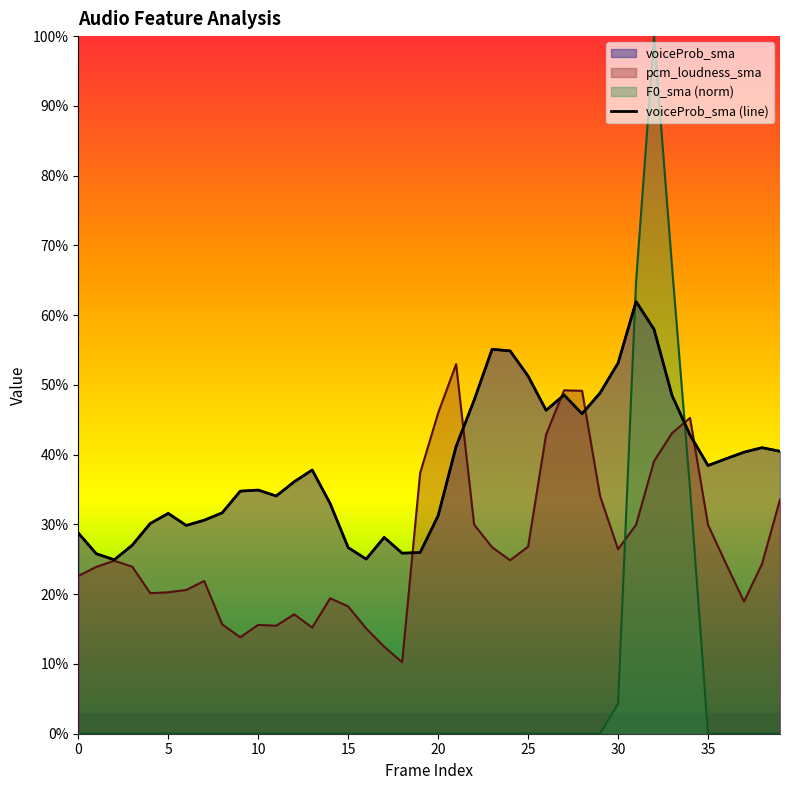

What is the sum of all values?

15.4